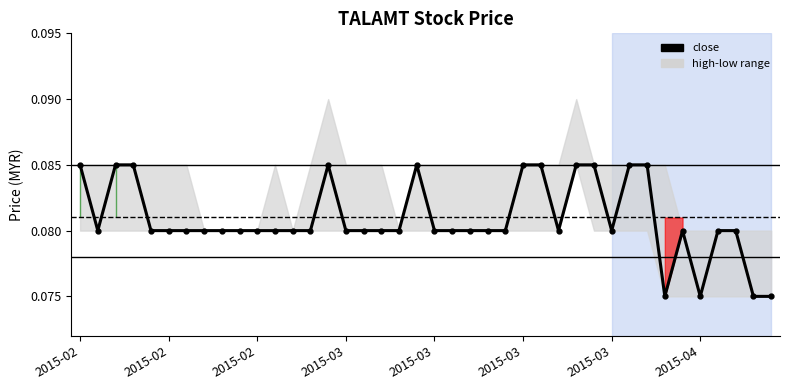

How many distinct data groups are displayed?

1